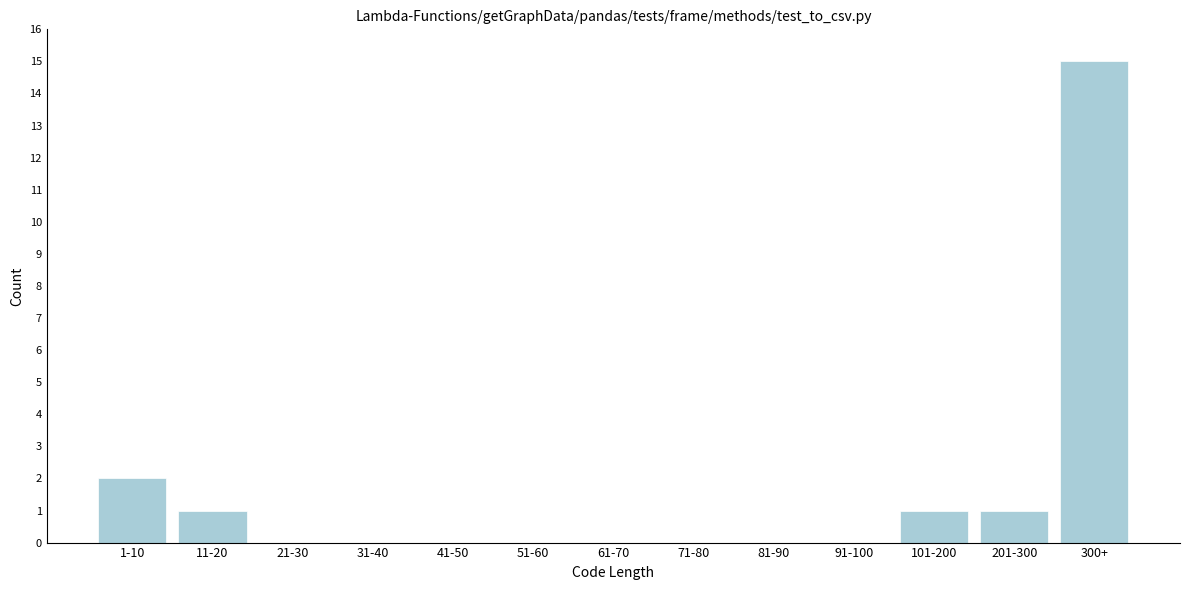

Reading left to right, transcribe all the data shown in this chart.

1-10=2	11-20=1	21-30=0	31-40=0	41-50=0	51-60=0	61-70=0	71-80=0	81-90=0	91-100=0	101-200=1	201-300=1	300+=15